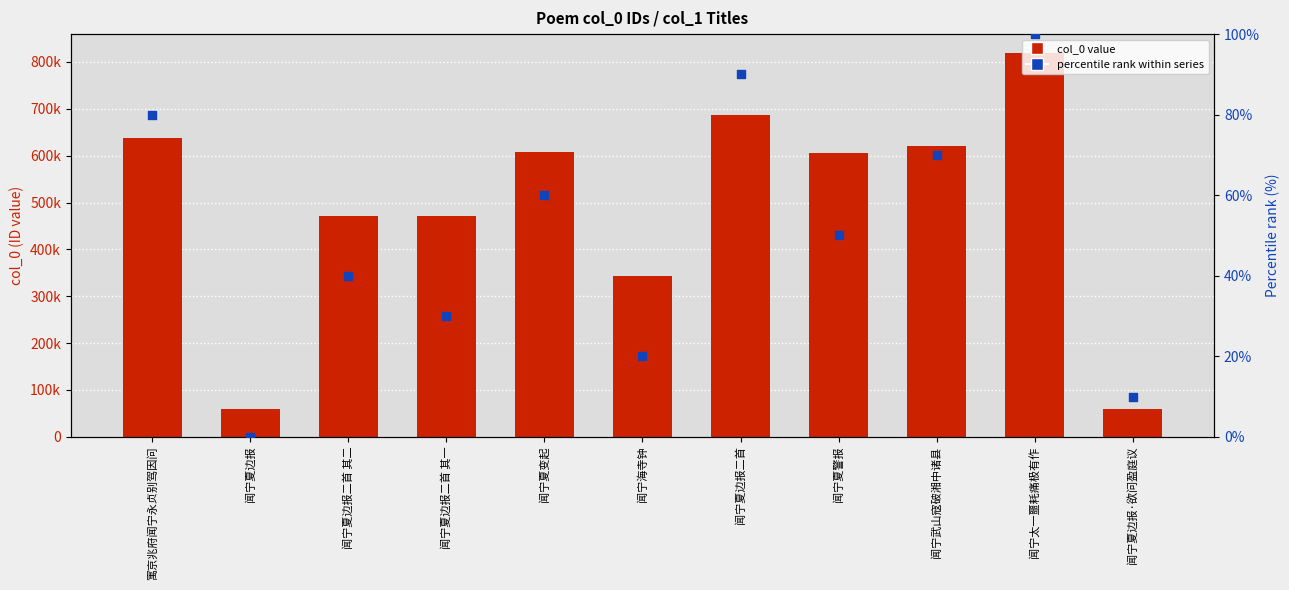

What are all the series names shown in the legend?

col_0 value, percentile rank within series